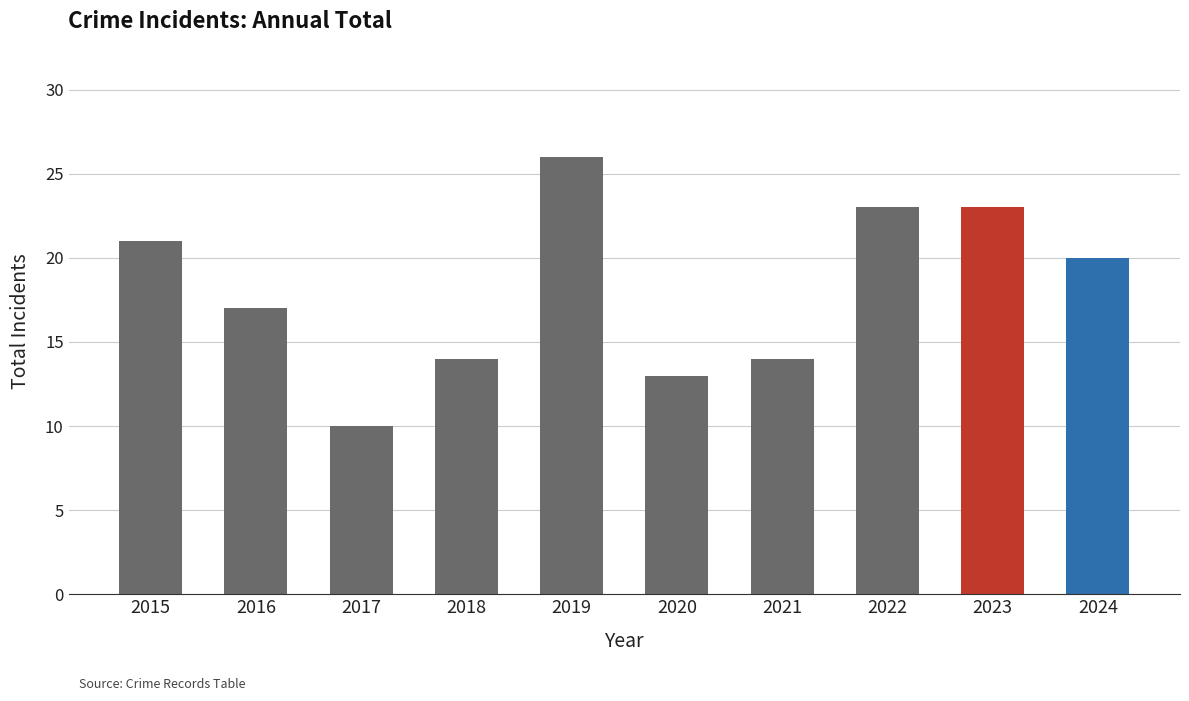

How many bars are there in total?

10